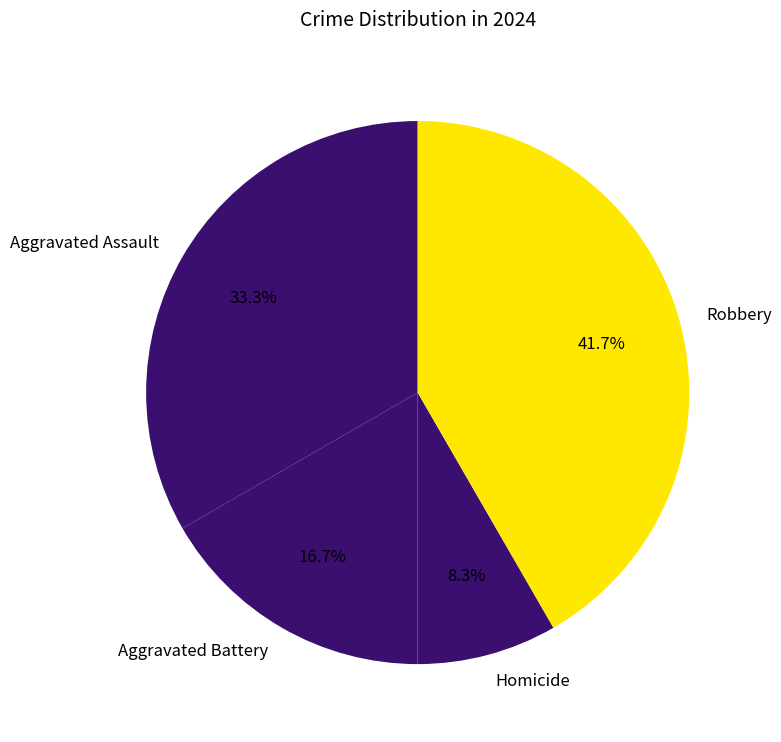

To the nearest percent, what is the difference between the Robbery and Homicide slice percentages?

33%